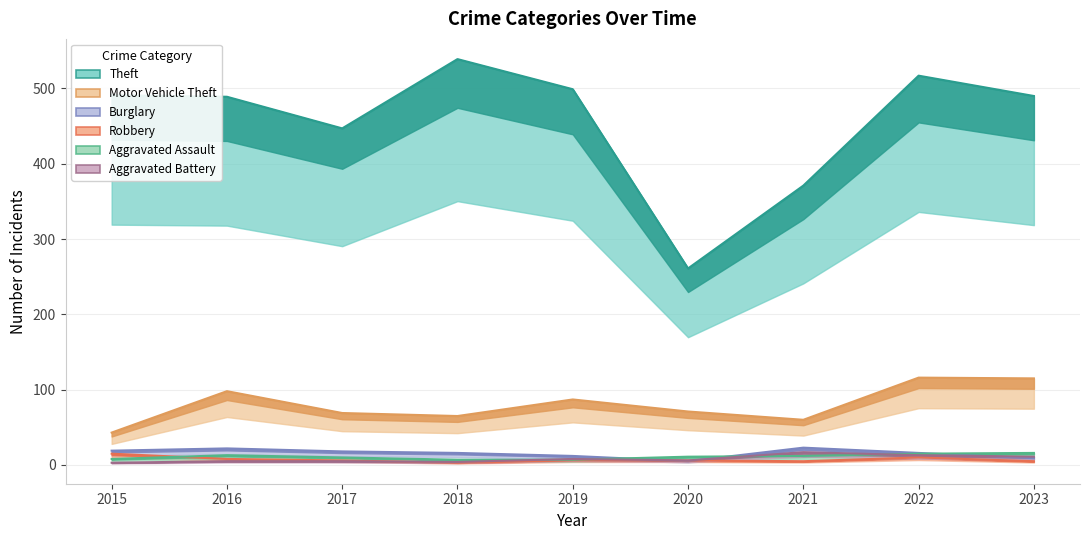

Between 2022 and 2023, which series saw the biggest shift?

Theft